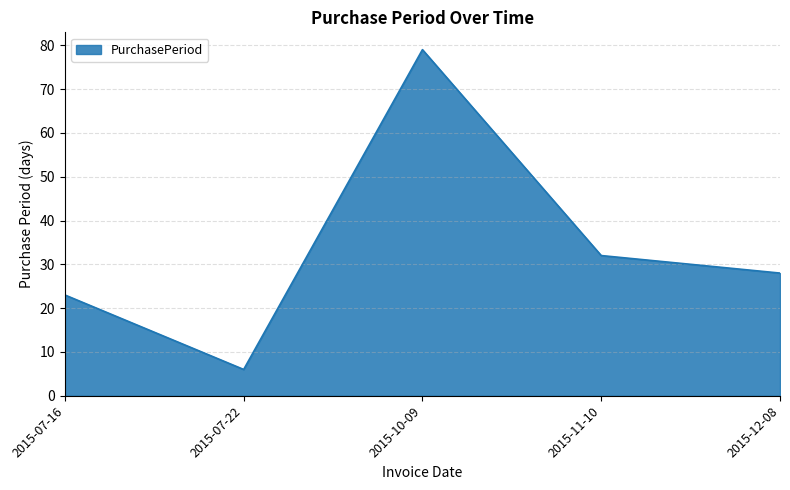

How many interior local valleys (lower than both neighbors) does the data have?

1